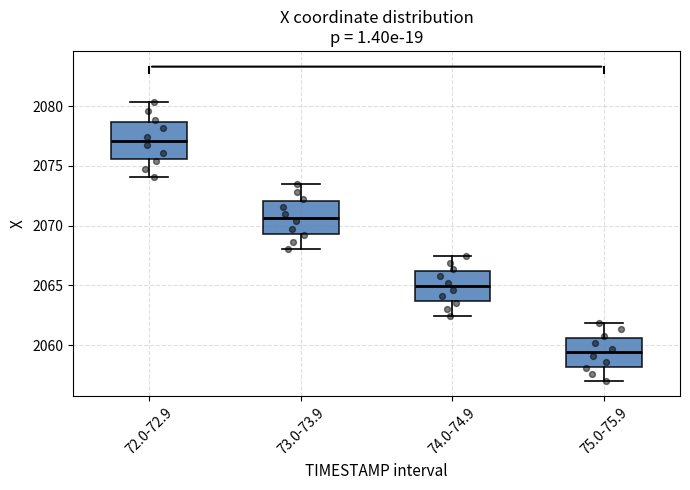

Which box has the highest median line?

72.0-72.9